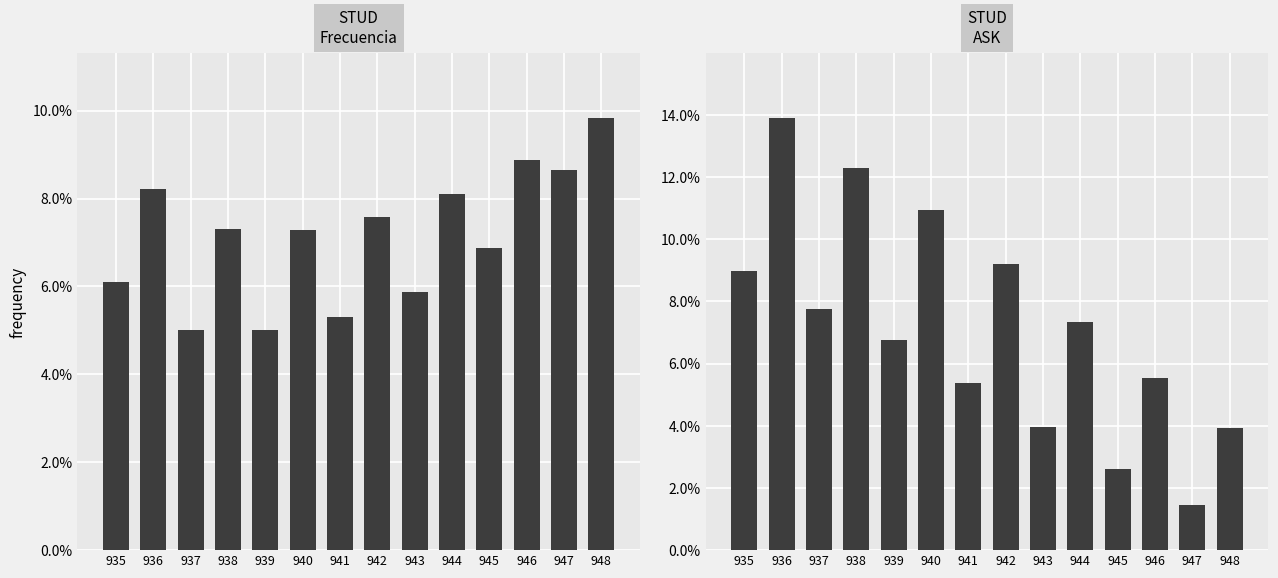

The Frecuencia series shows 0.1 at 947. True or false?

True